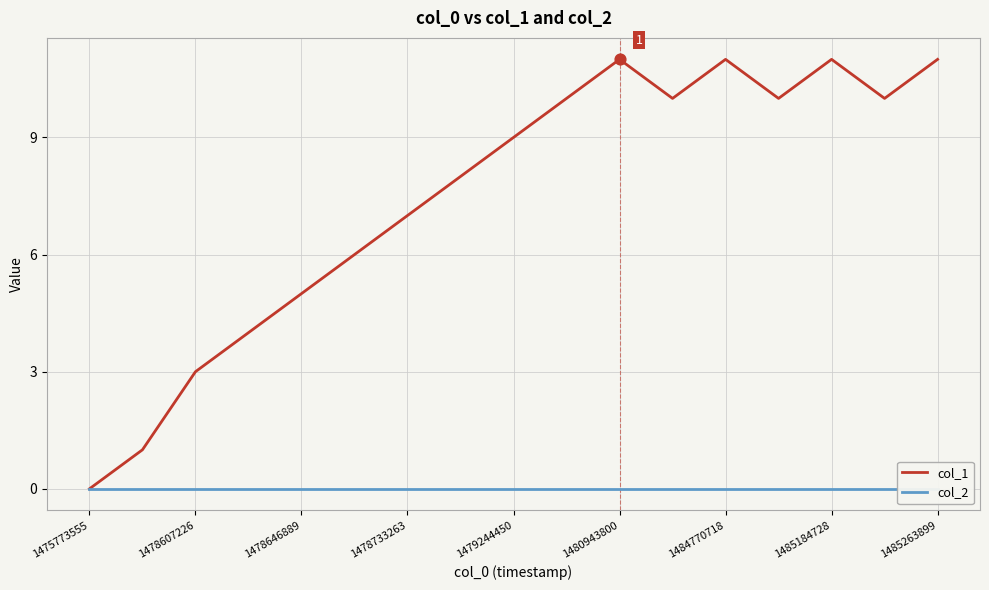

Is it true that col_1 equals 7 at 1478733263?

True